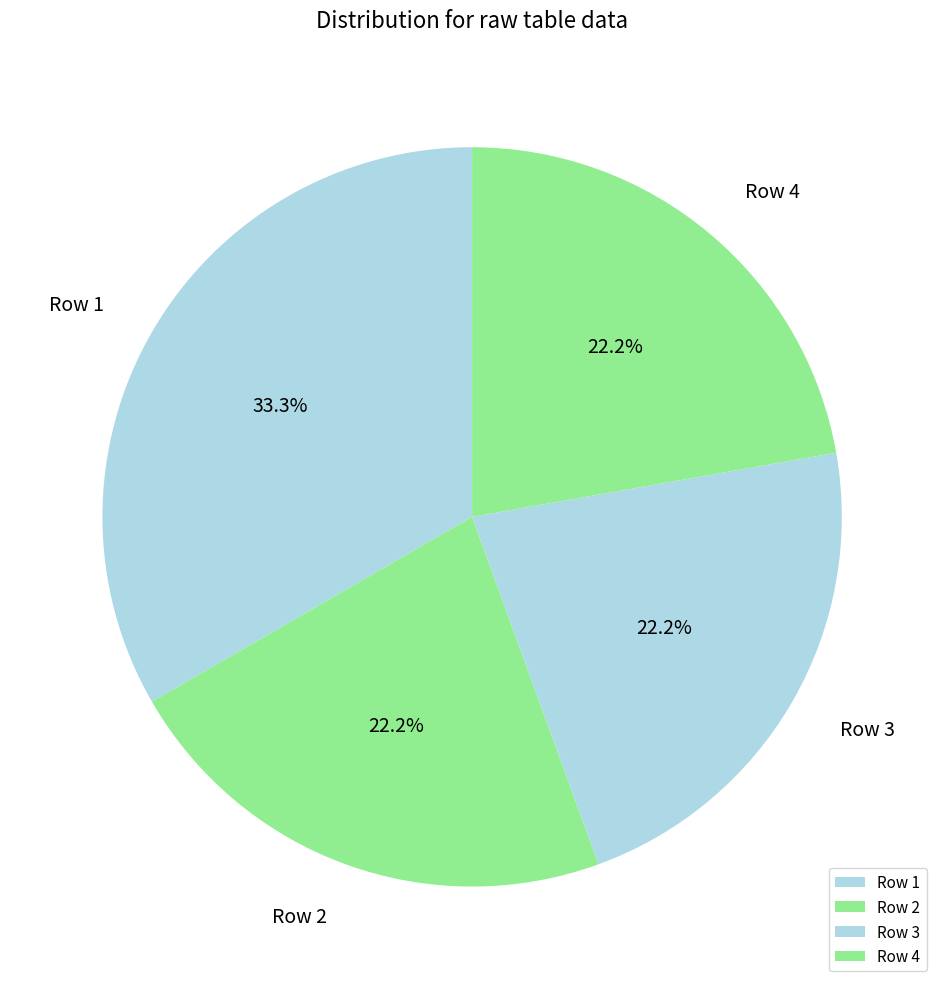

To the nearest percent, what is the difference between the largest and smallest slice percentages?

11%